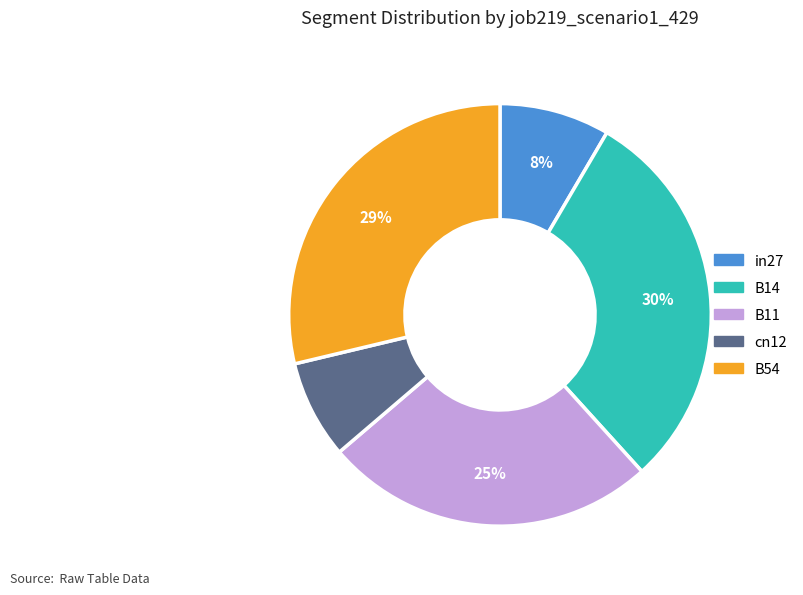

Count the number of slices in the pie.

5